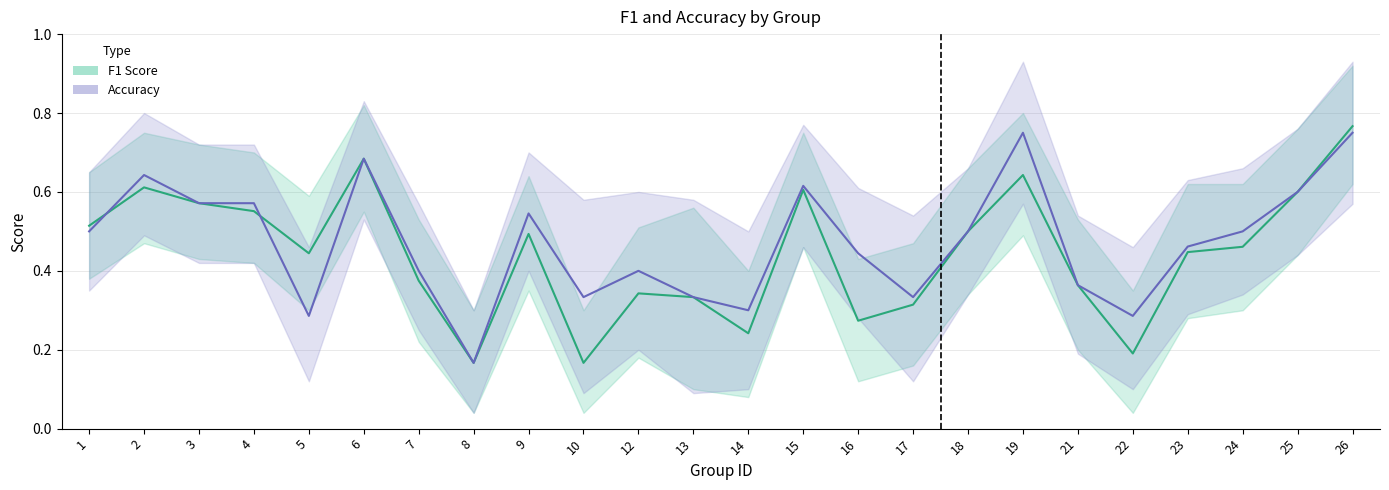

Rank the series by their maximum value, from lowest to highest.

accuracy, f1